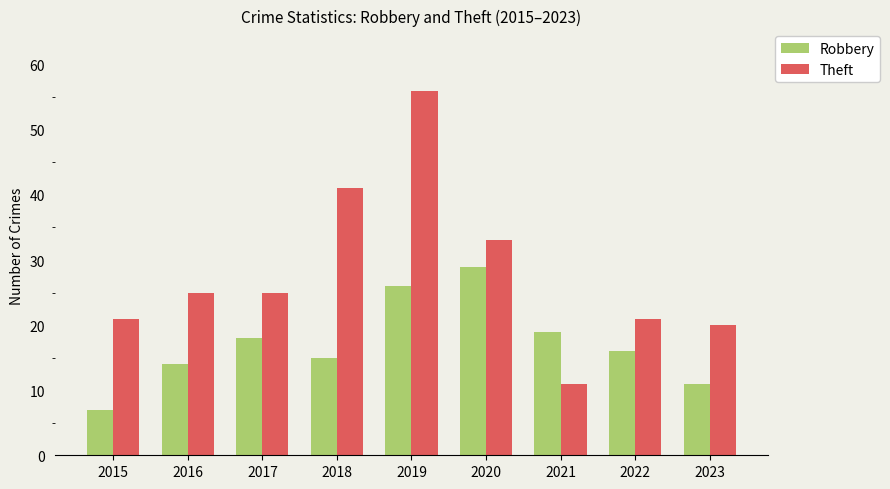

Rank the series at 2018 from lowest to highest value.

Robbery, Theft